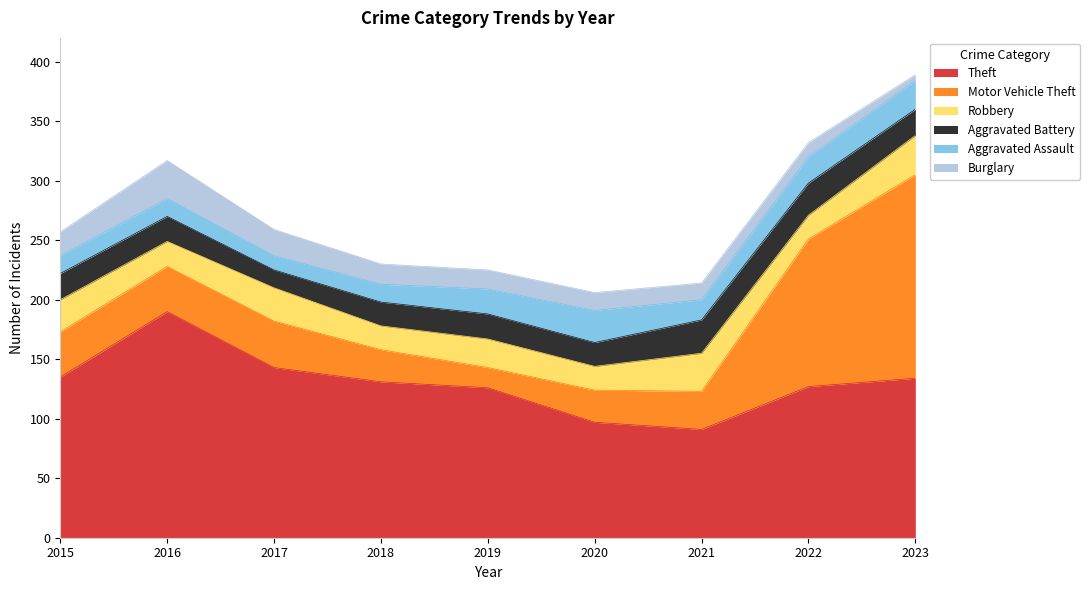

What is the difference between the maximum and minimum values in the Aggravated Assault series?

15